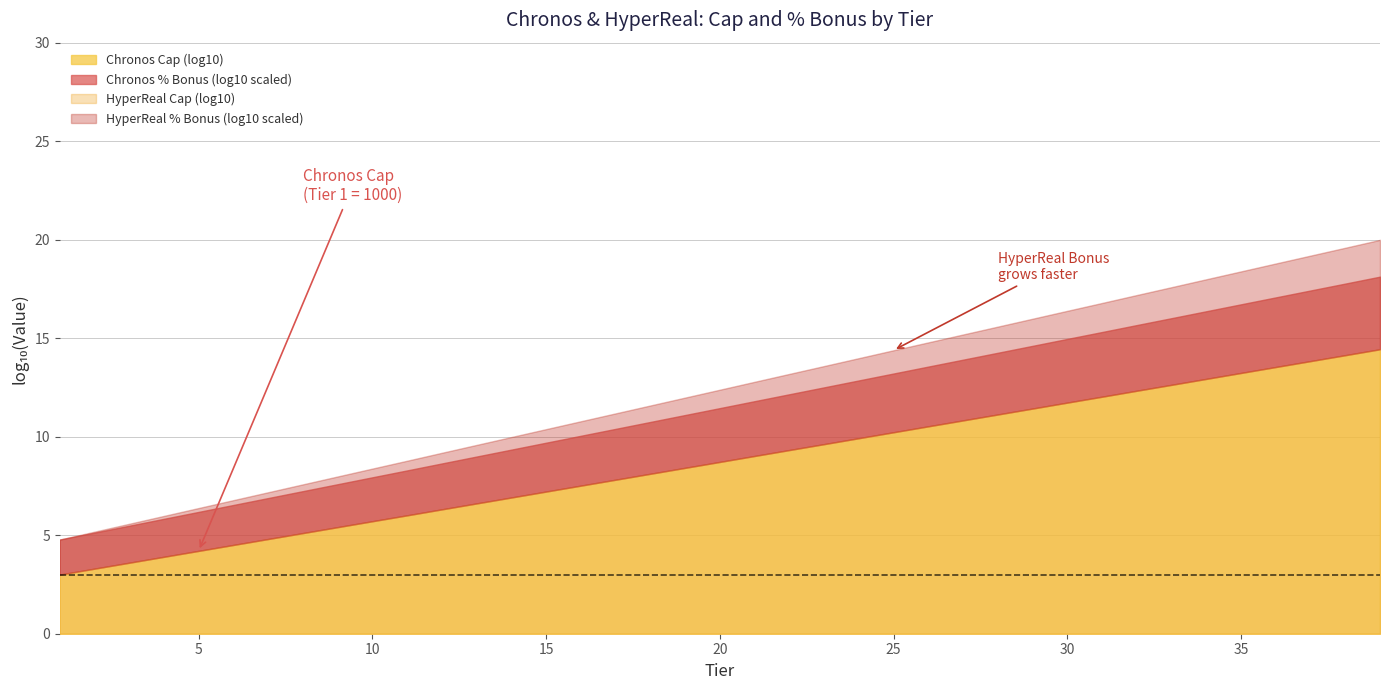

Which category has the highest value across all series?

39